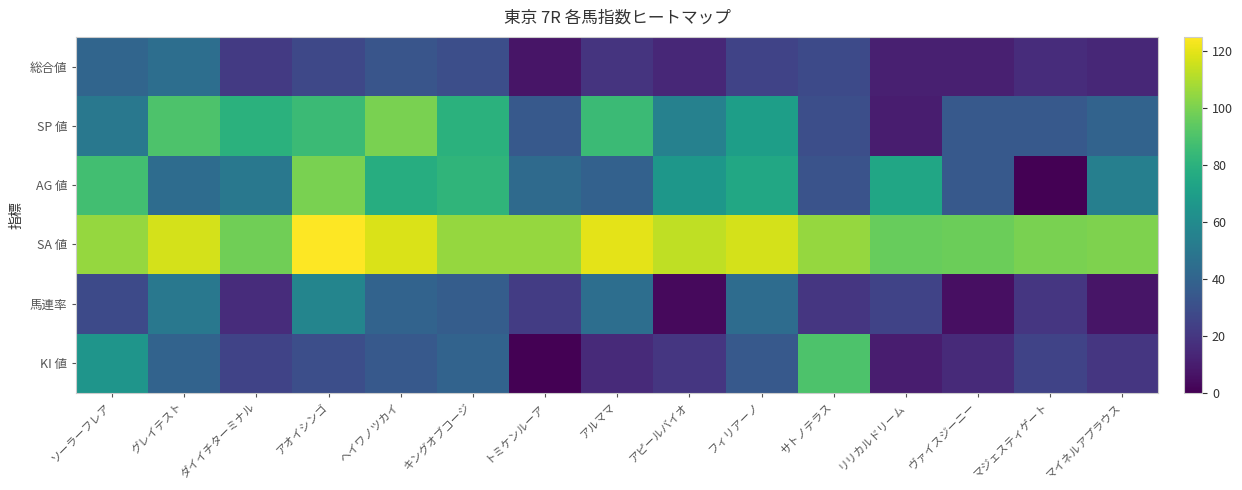

How many categories are shown in the chart?

15